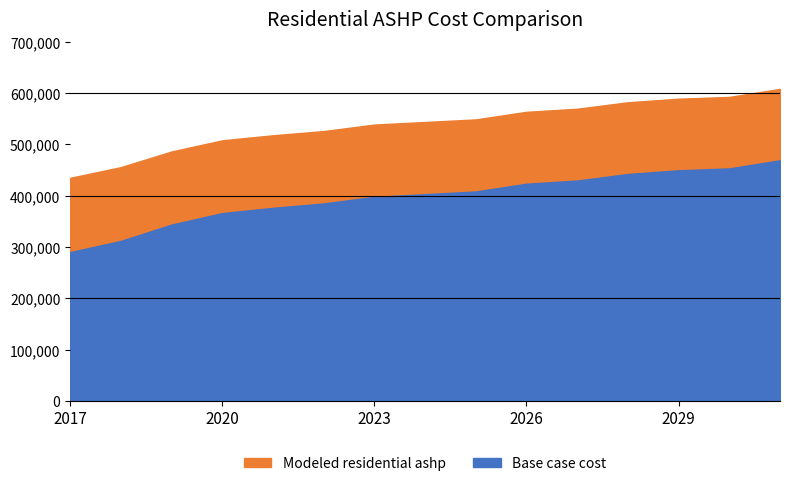

Where does the Base case cost series first go above 402929?

2024